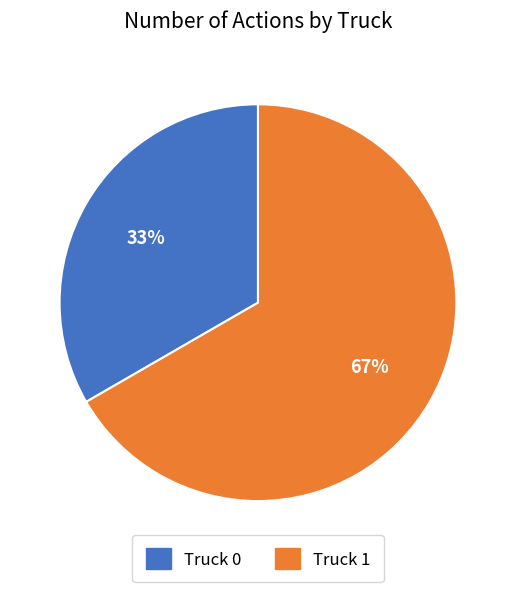

How many slices are in this pie chart?

2